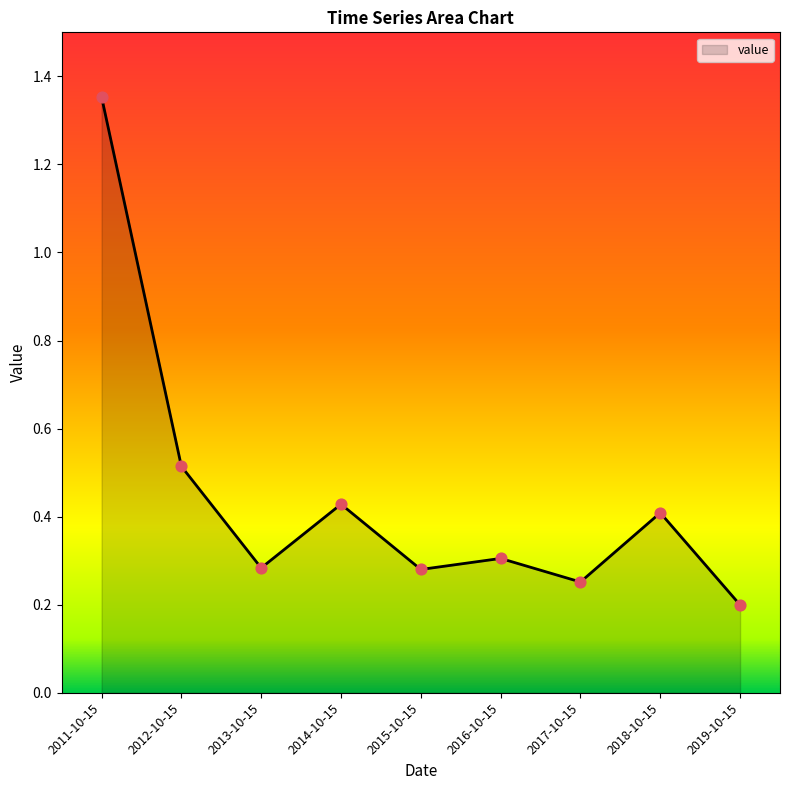

Between 2014-10-15 and 2017-10-15, which is larger?

2014-10-15